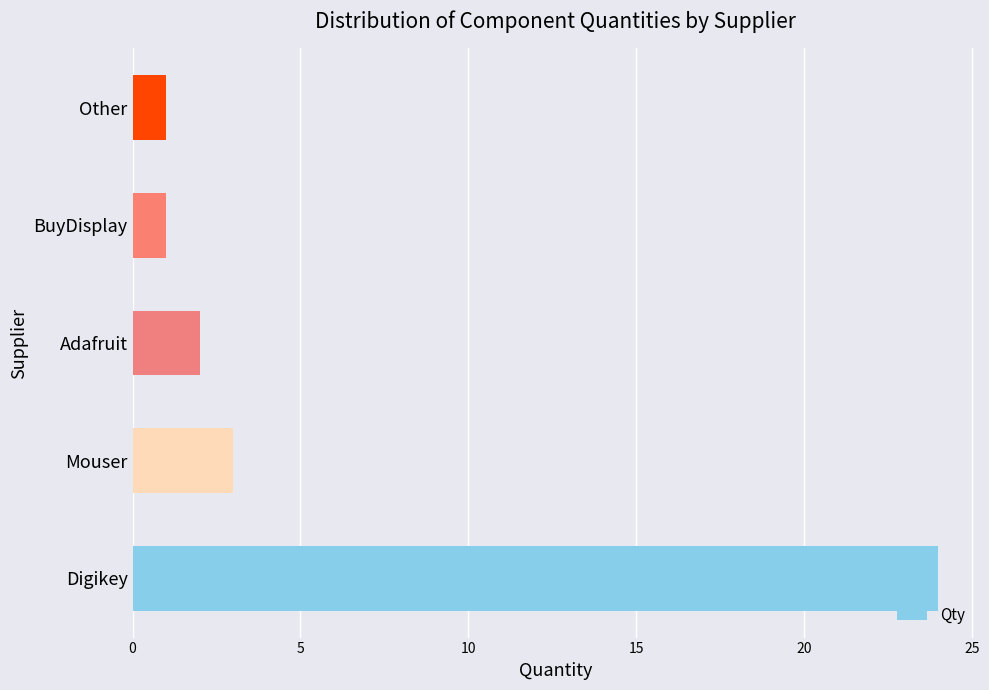

Reading bottom to top, extract all data points from this chart.

Digikey=24	Mouser=3	Adafruit=2	BuyDisplay=1	Other=1